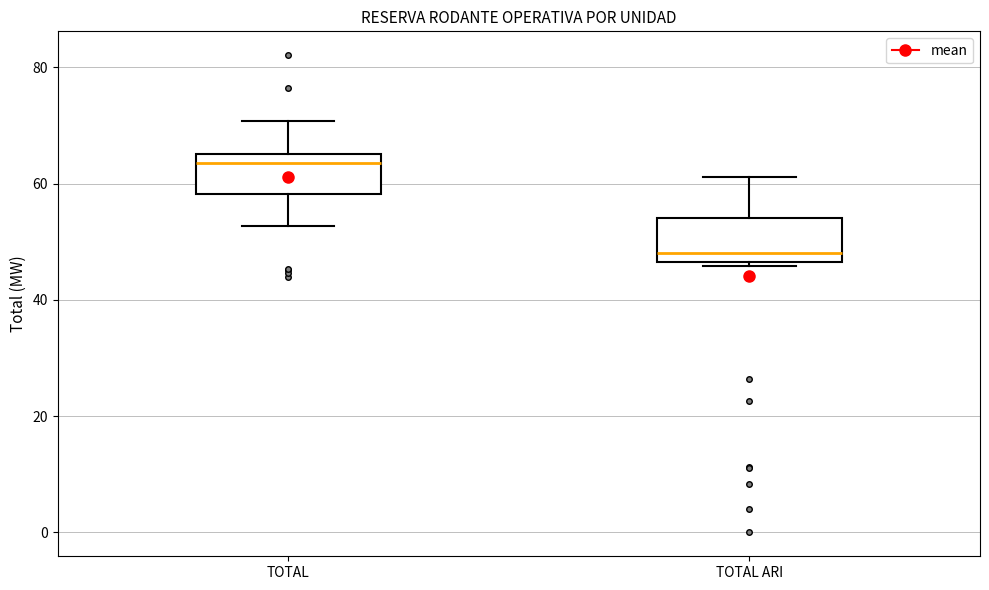

Where does the median line of the box for TOTAL ARI sit on the y-axis? The values are not printed on the chart, so give them approximately, as read against the axis.

48